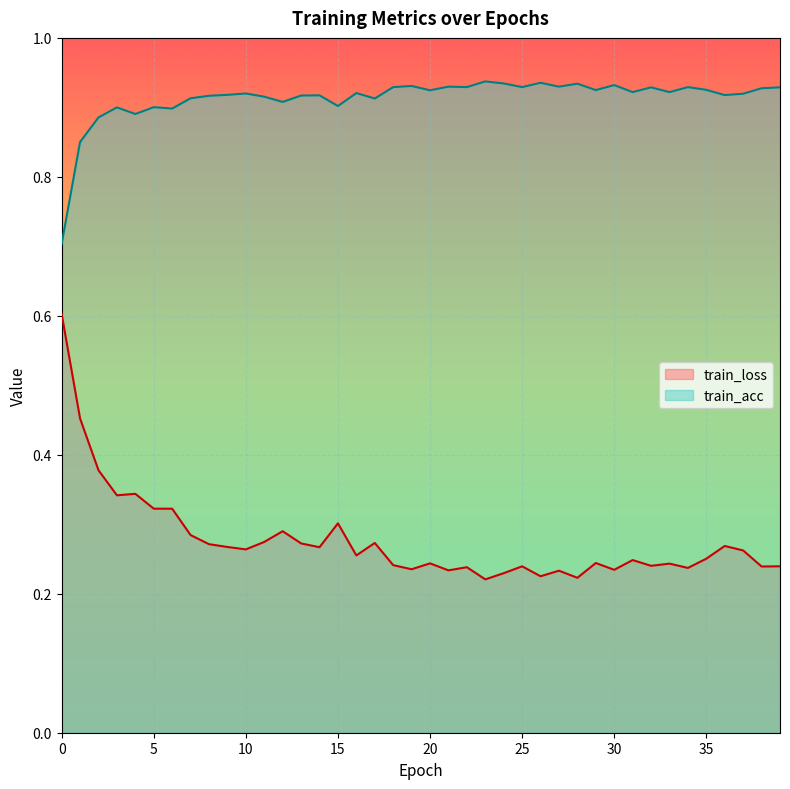

True or false: train_acc and train_loss cross at least once.

False